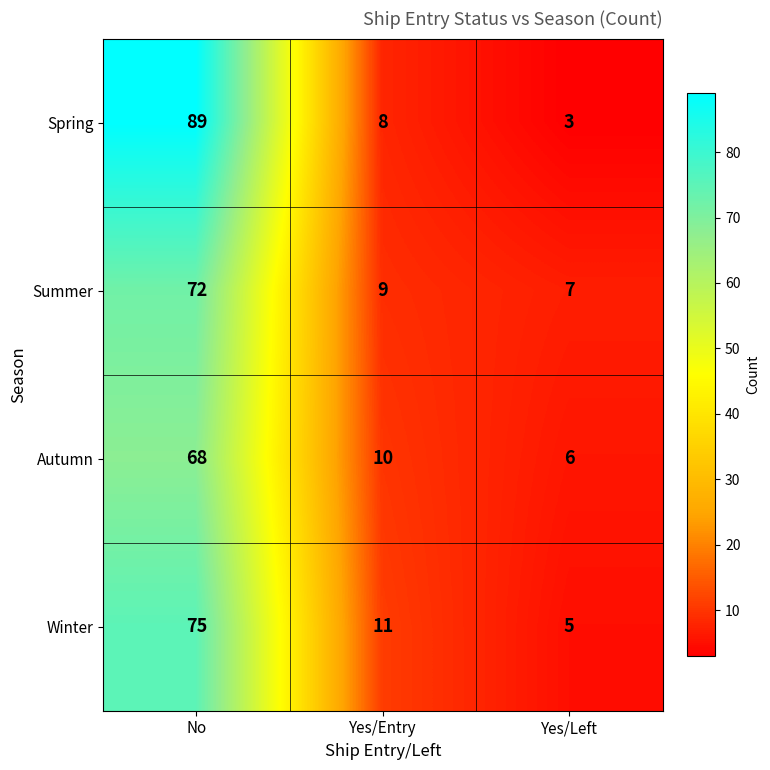

Between No and Yes/Entry, which series saw the biggest shift?

Spring